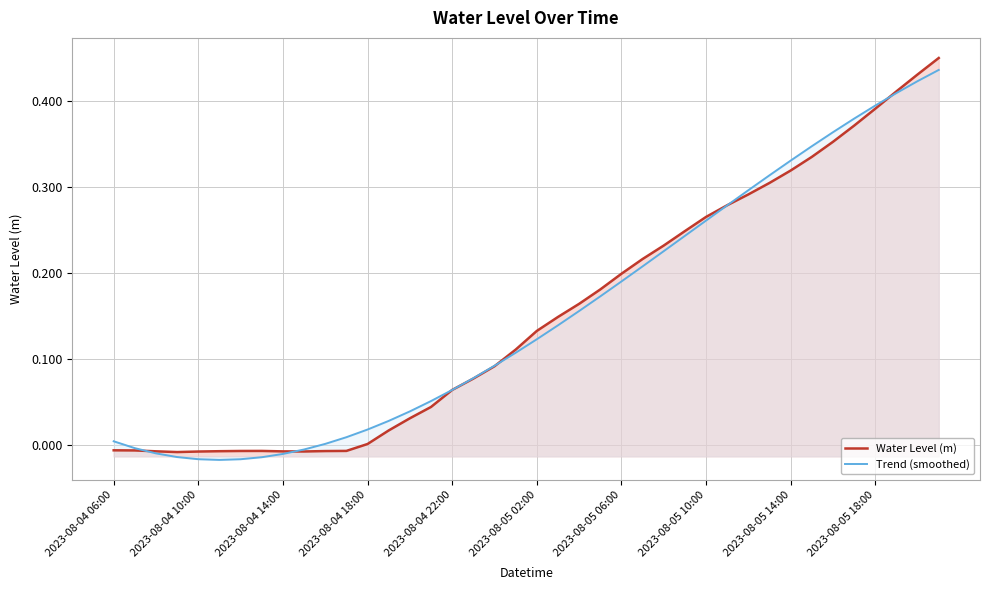

Between 12 and 15, which series saw the biggest shift?

Water Level (m)